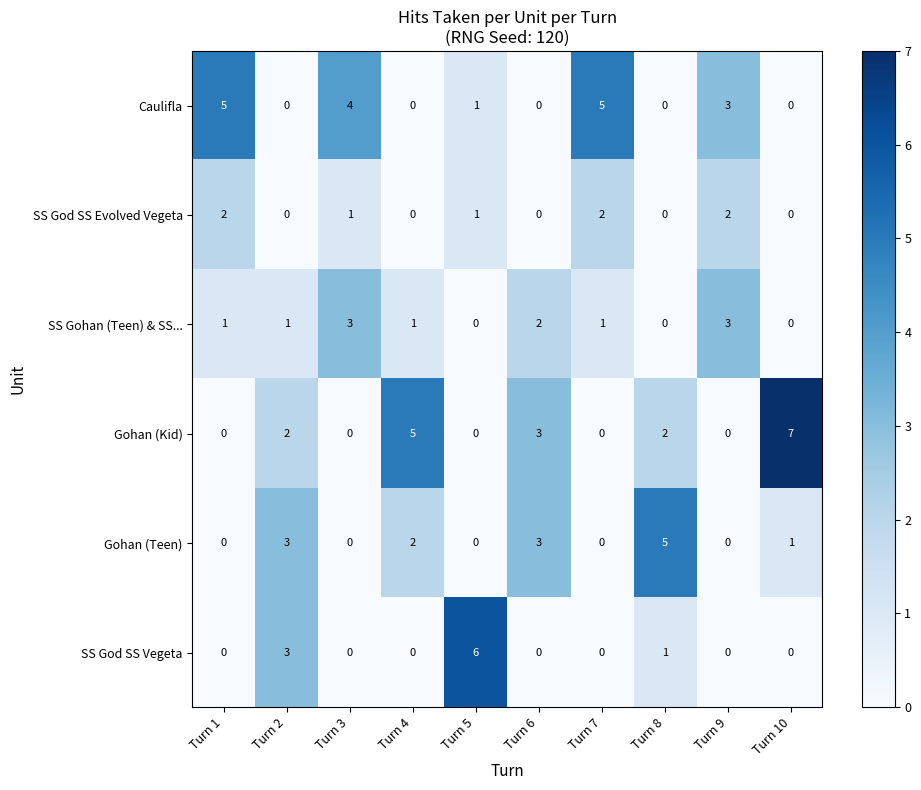

How many data points does each series have?

10